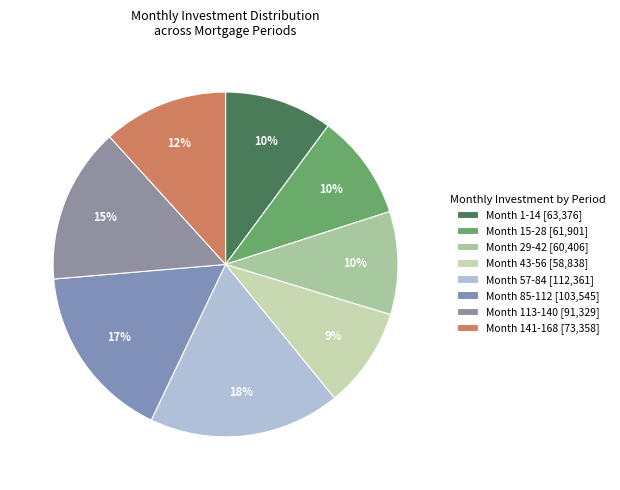

Count the number of slices in the pie.

8